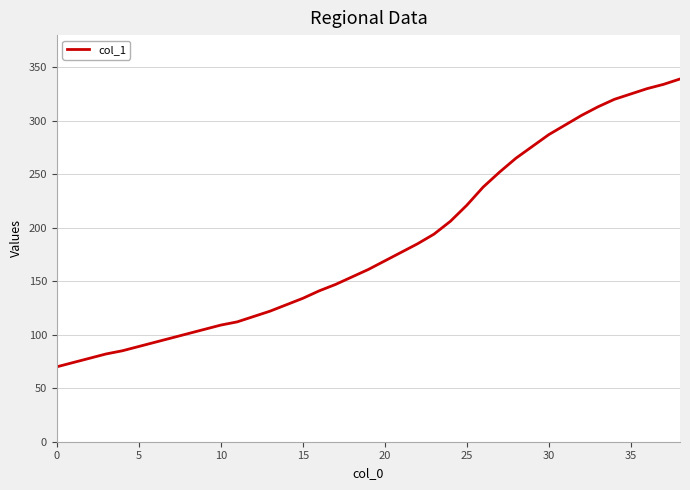

What is the difference between the maximum and minimum values?

269